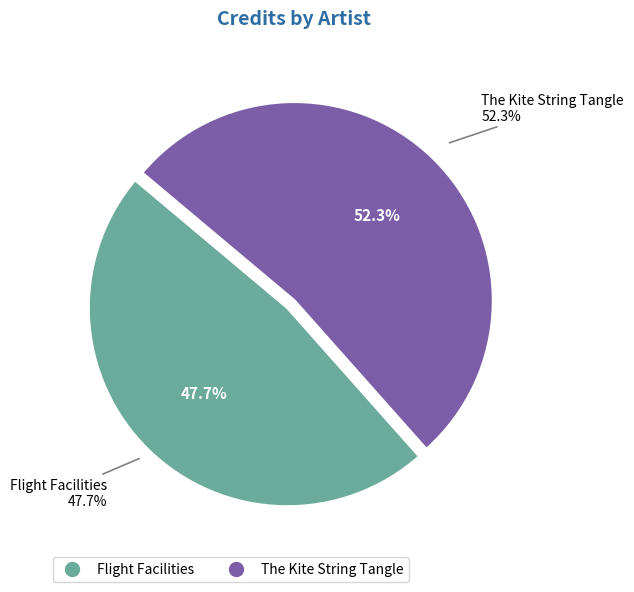

Is there any slice that represents more than half of the pie?

Yes